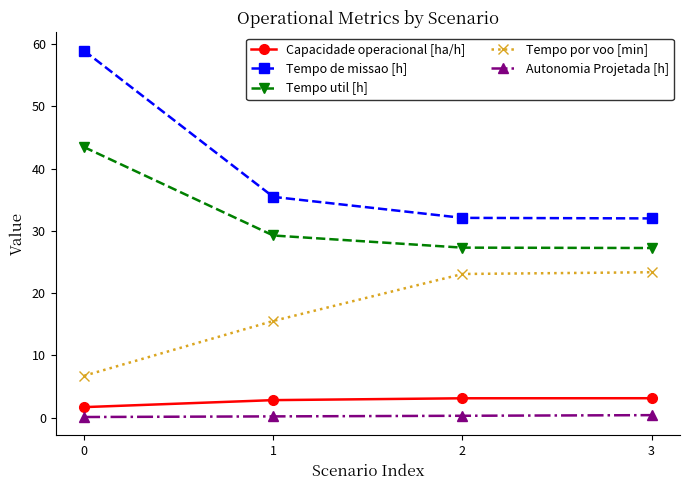

What is the difference between the Tempo de missao [h] values at 1 and 2?

3.4